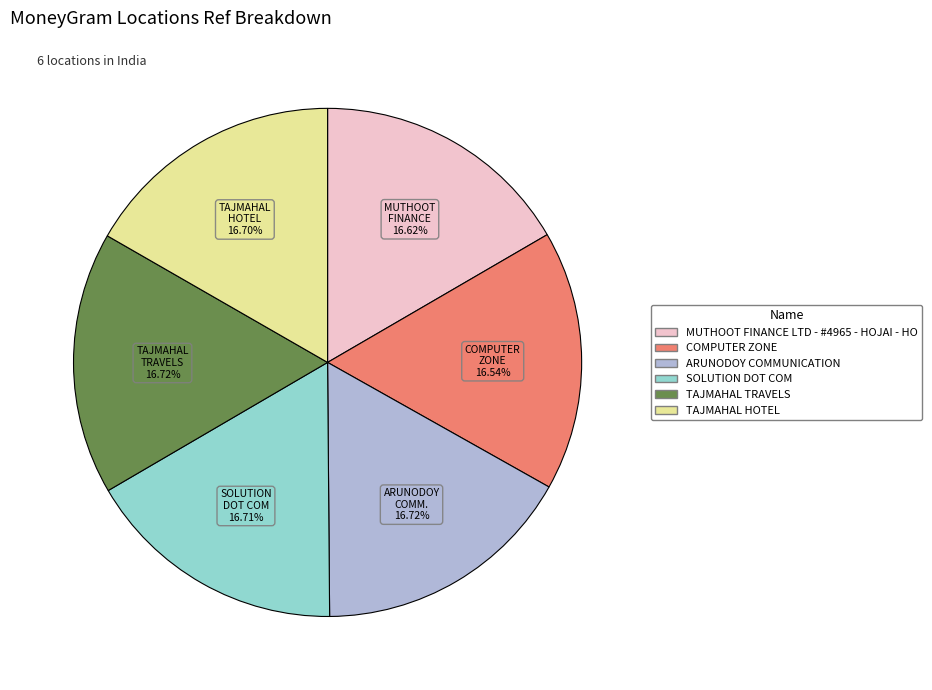

Does TAJMAHAL HOTEL represent more than half of the total?

No